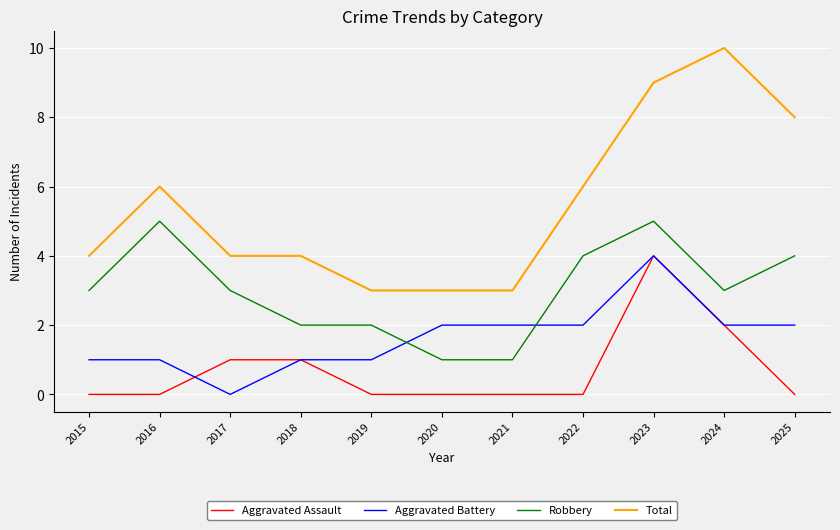

Rank the series by their average value, from highest to lowest.

Total, Robbery, Aggravated Battery, Aggravated Assault